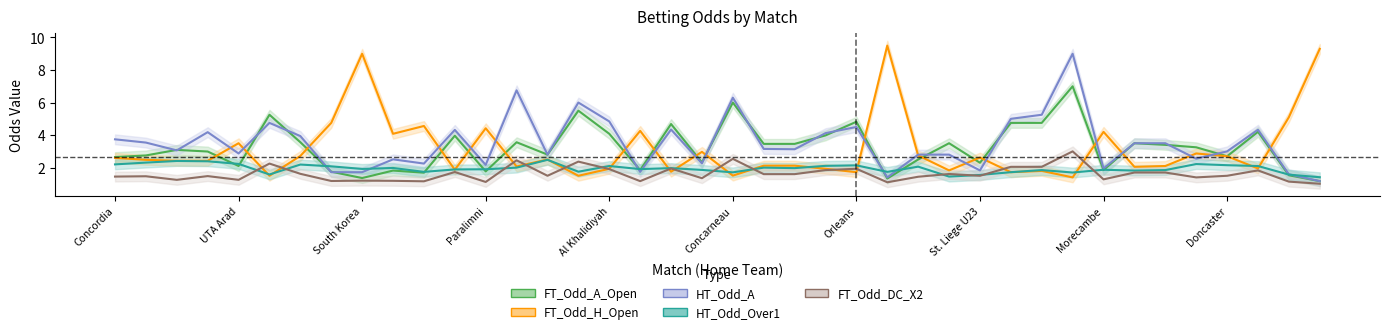

Where is the first local minimum for FT_Odd_H_Open?

Odisha FC